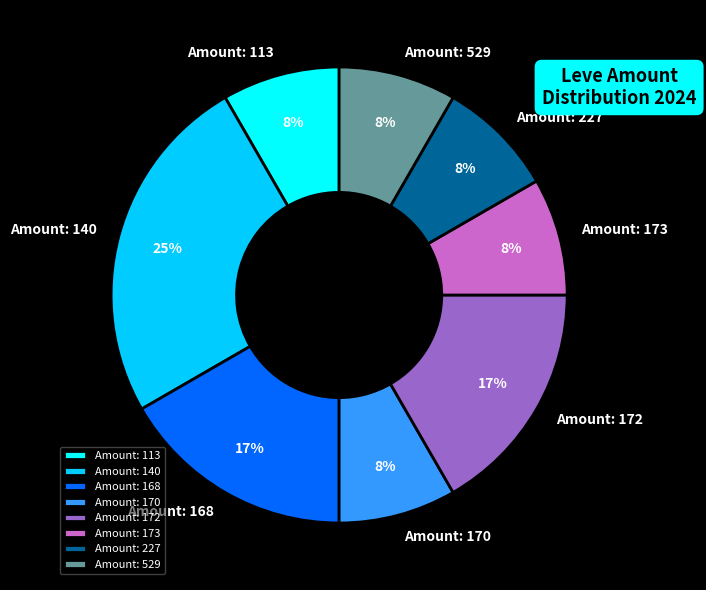

How many slices are in this pie chart?

8